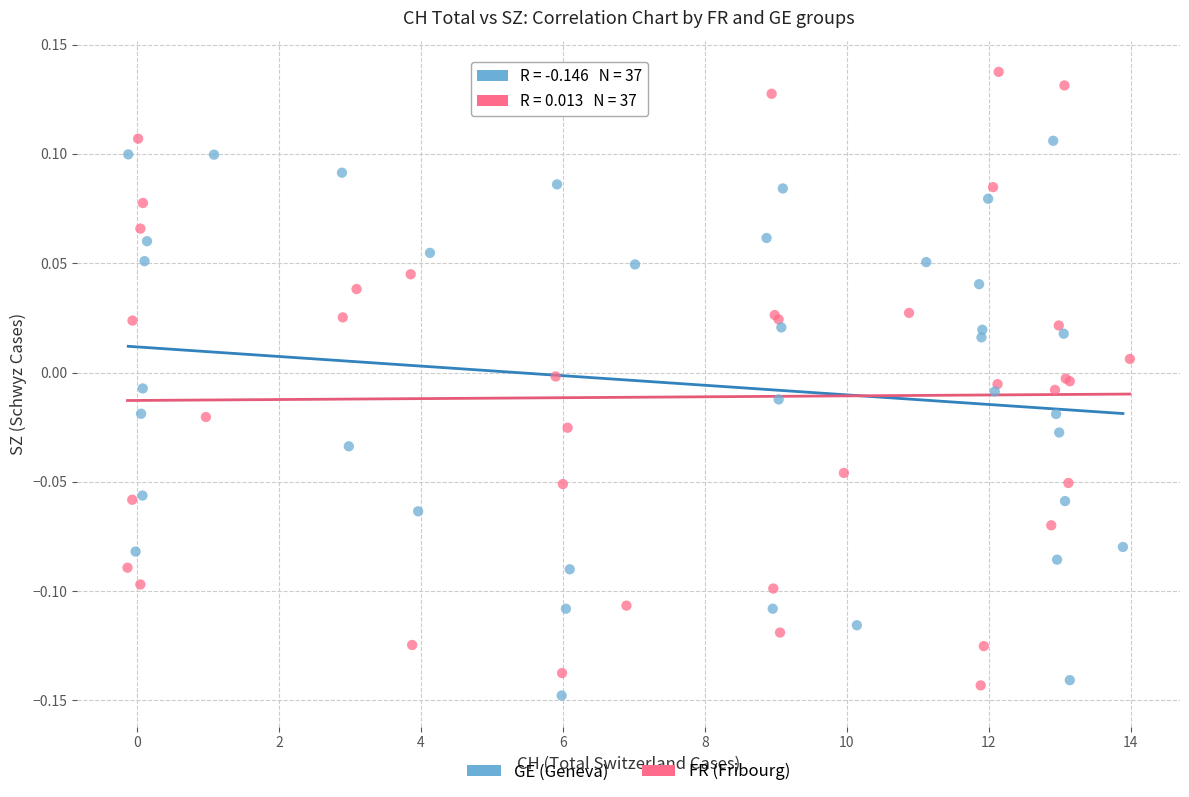

Which series has the widest spread of Y values?

FR (Fribourg)